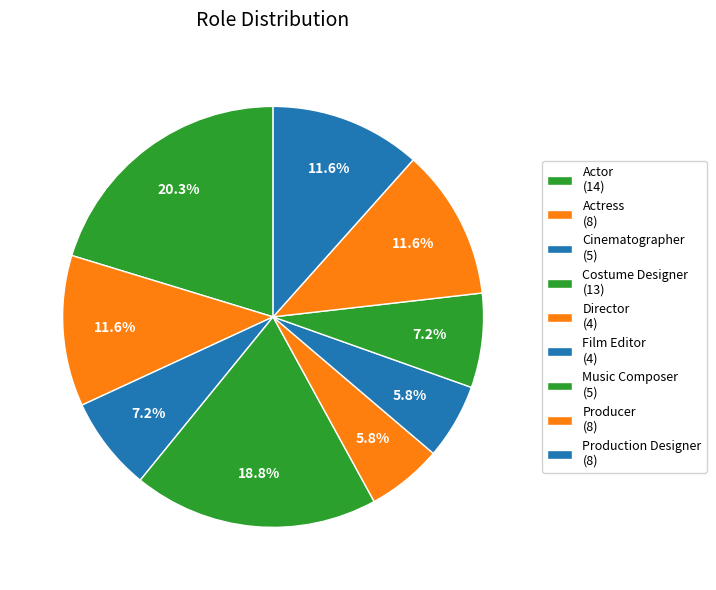

Count the number of slices in the pie.

9